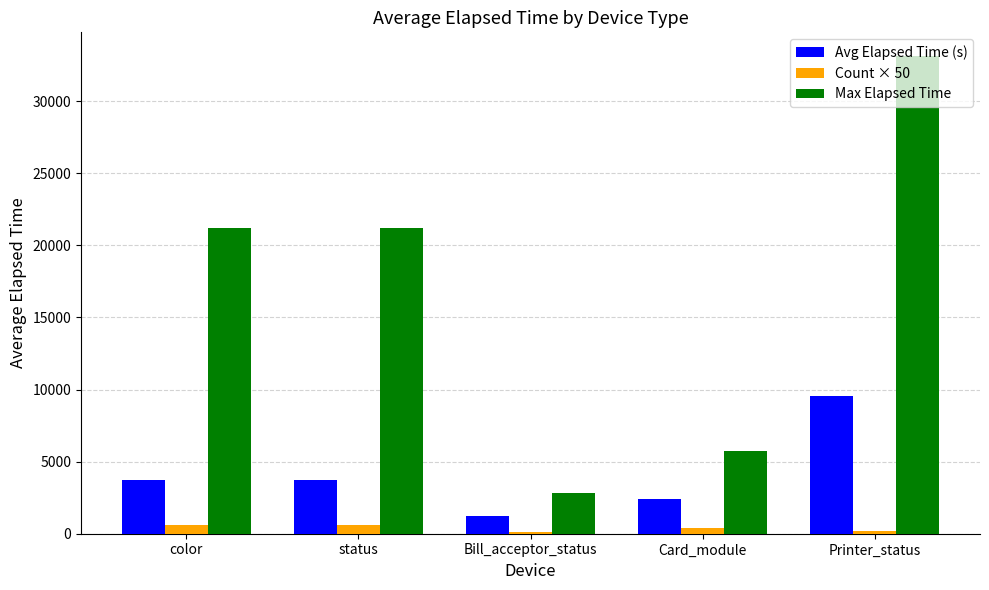

How many groups of bars are there?

5